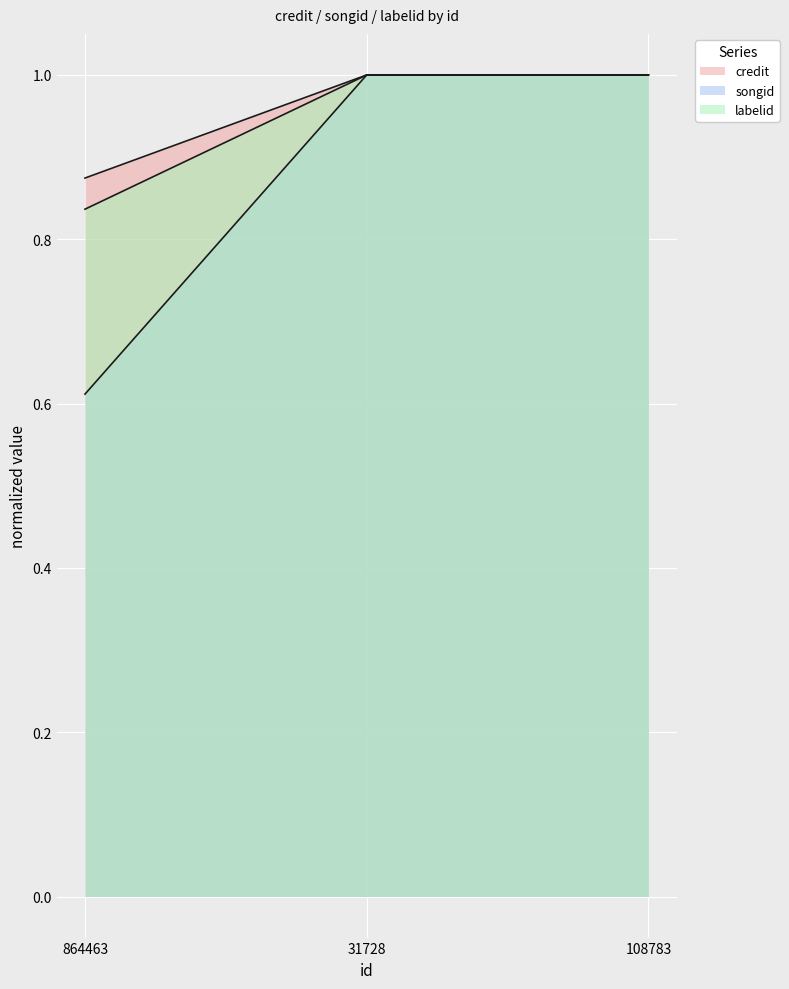

Does the chart display data point markers on the line(s)?

No